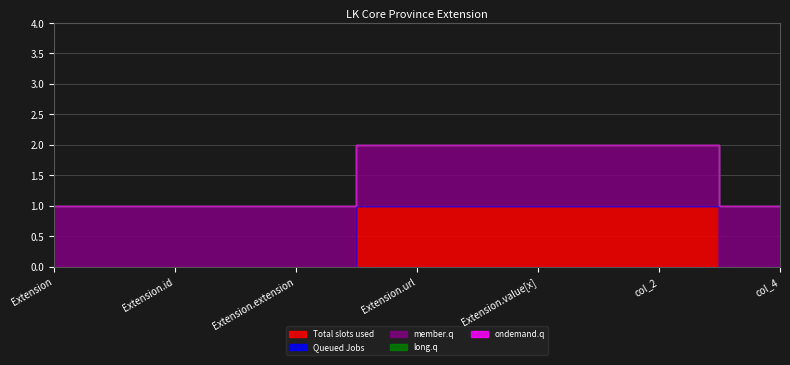

True or false: member.q has more than 0 interior local peaks.

False